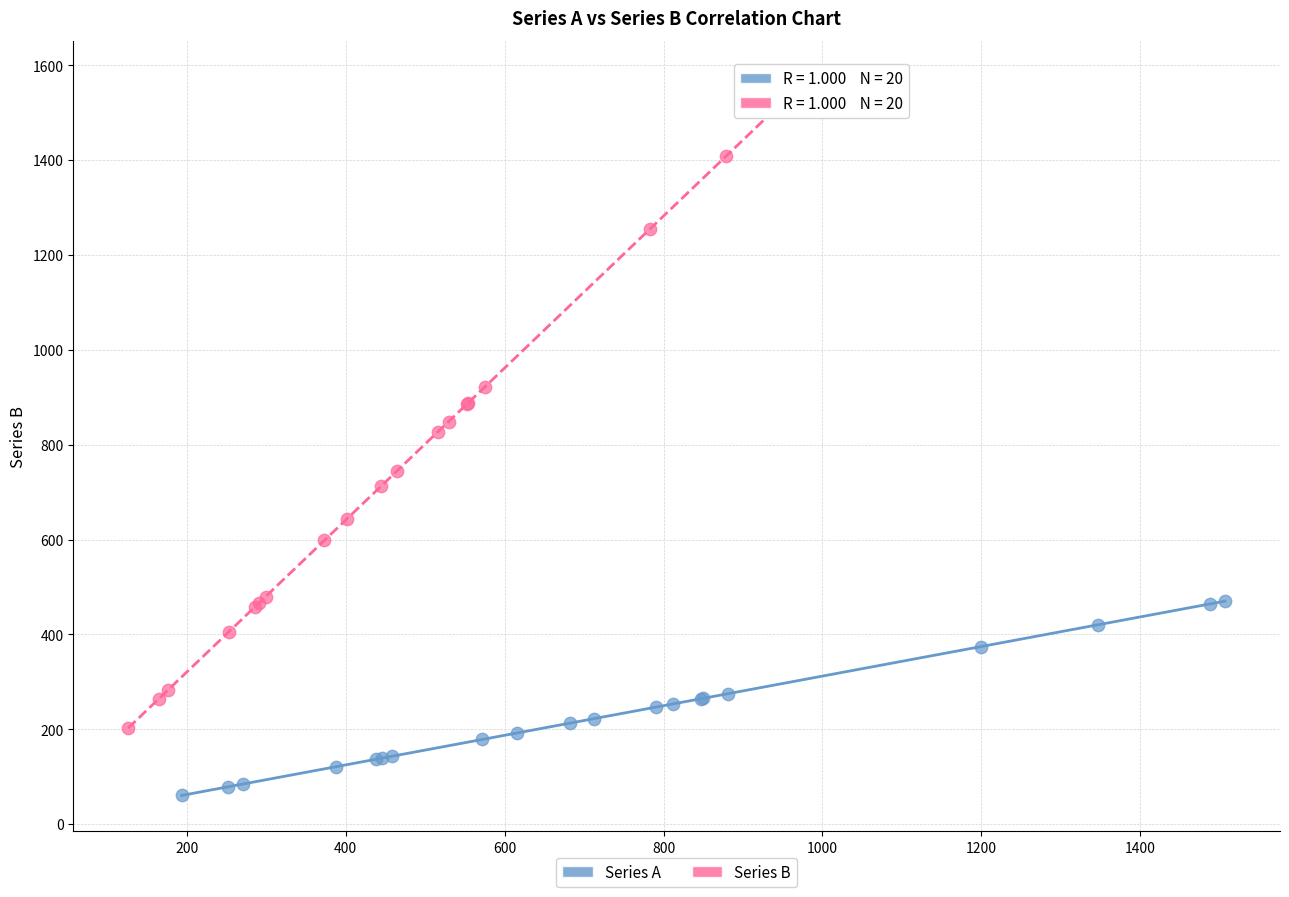

Which series contains the highest Y value?

Series B